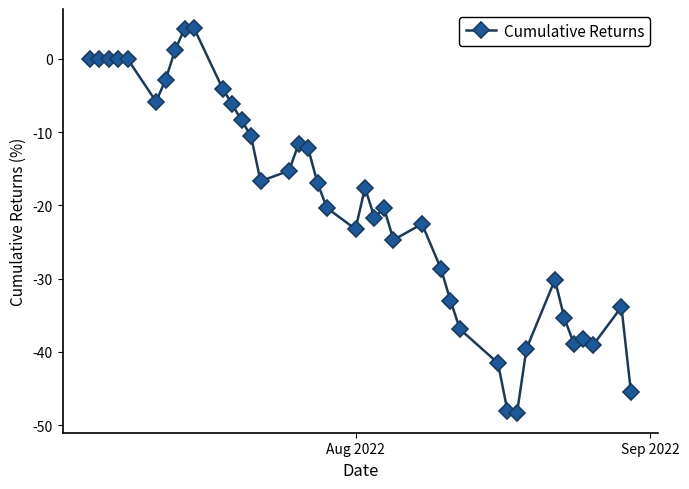

What is the sum of all values?

-788.7